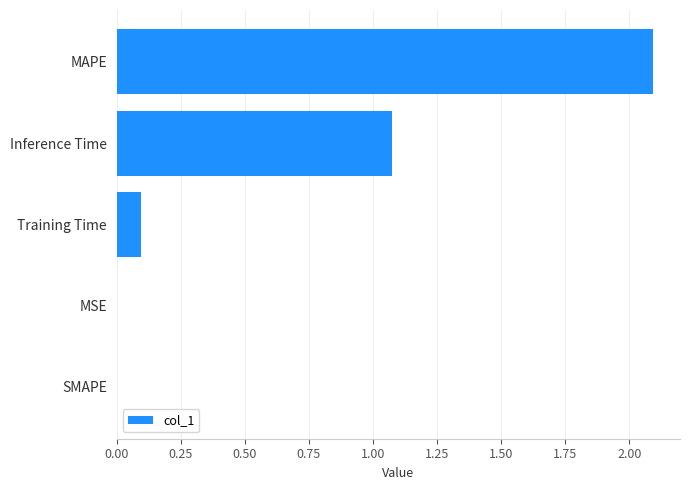

Where is the data nearest to the value 1?

Inference Time